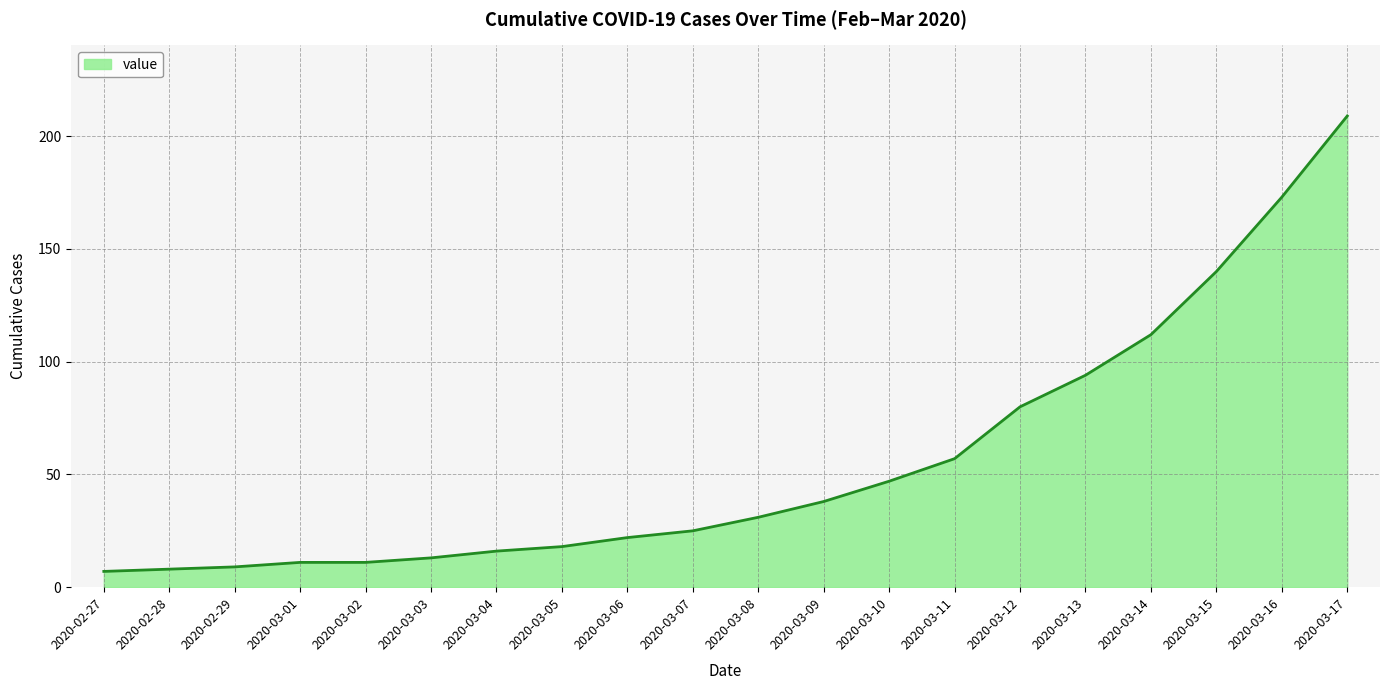

Is it true that the value at 2020-03-16 is 173?

True